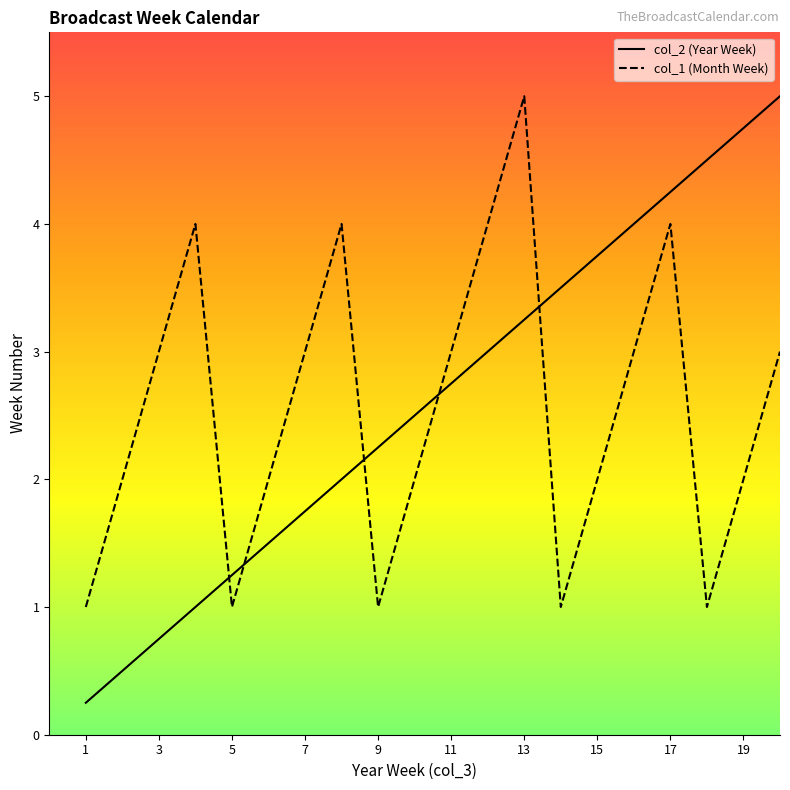

What is the lowest value of the col_1 (Month Week) series?

1.0